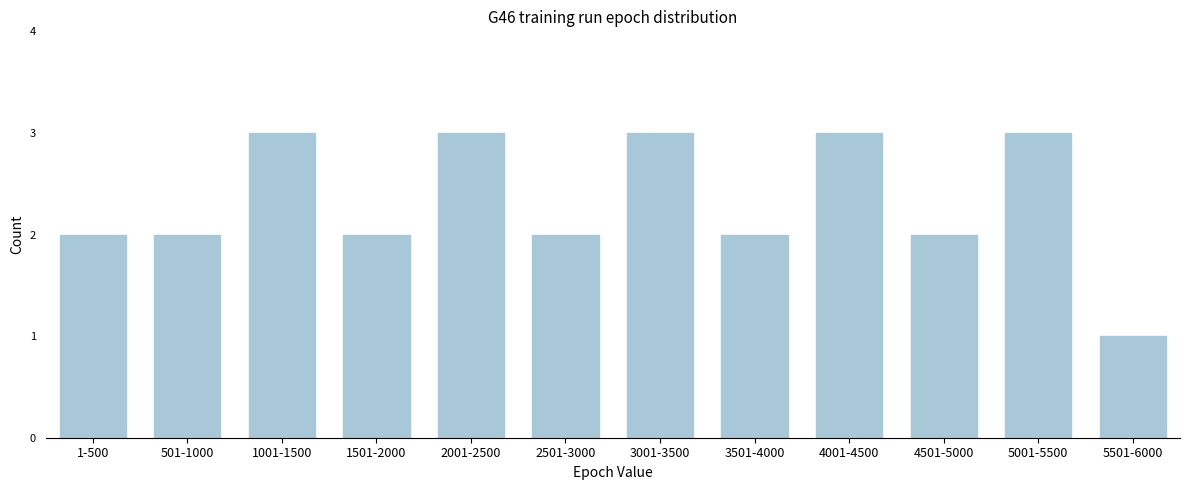

Reading left to right, extract all data points from this chart.

2	2	3	2	3	2	3	2	3	2	3	1